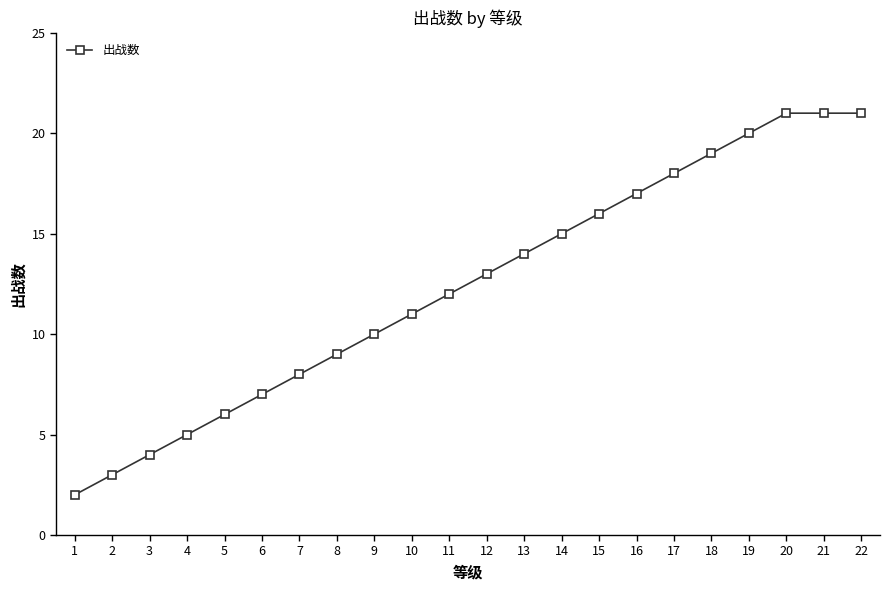

What is the value of the 3rd point from the left?

4